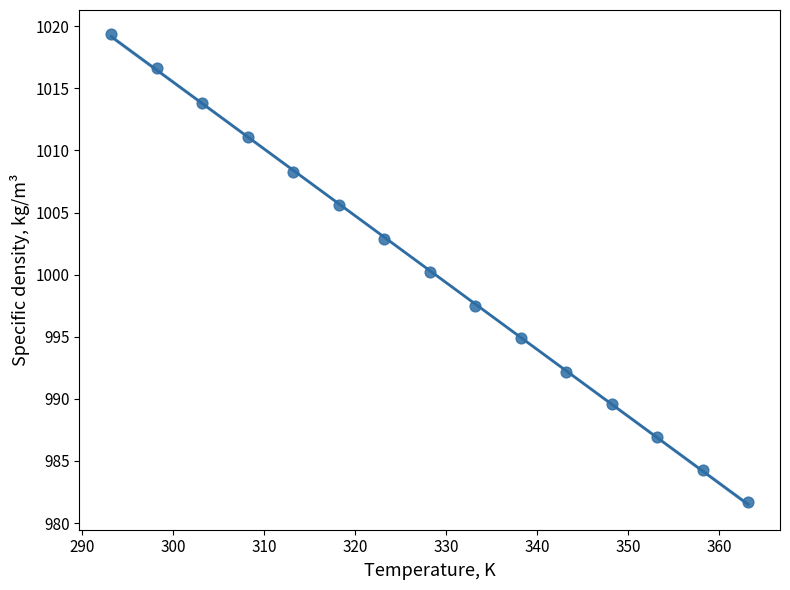

What is the range of X values (max minus min)?

70.0